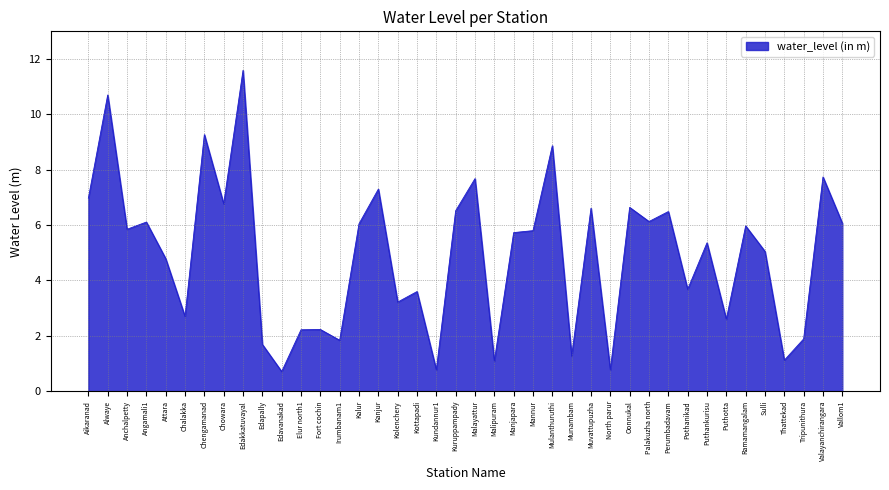

Between Aikaranad and Chowara, which is larger?

Aikaranad